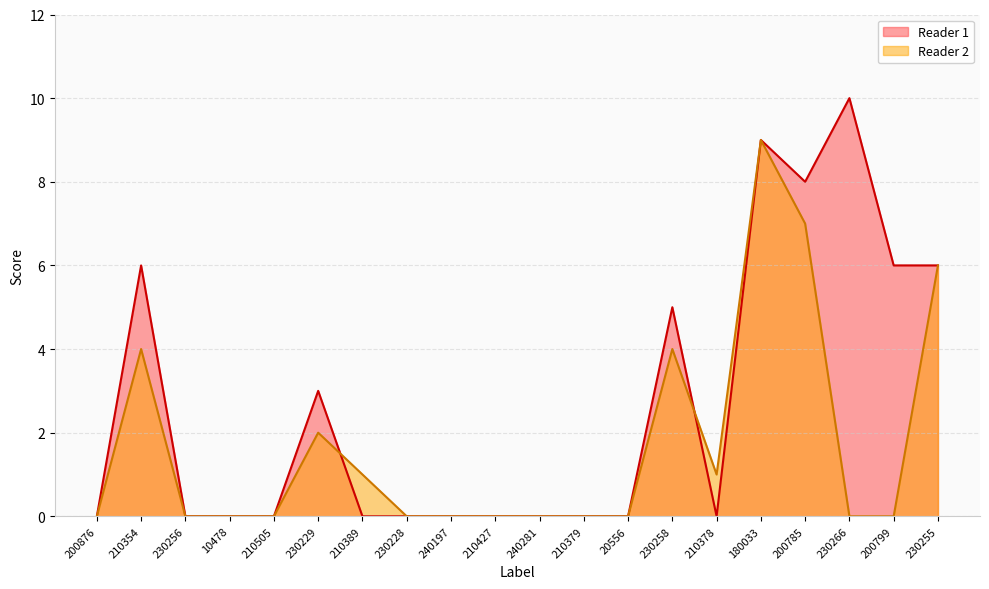

How many lines are shown in the chart?

2